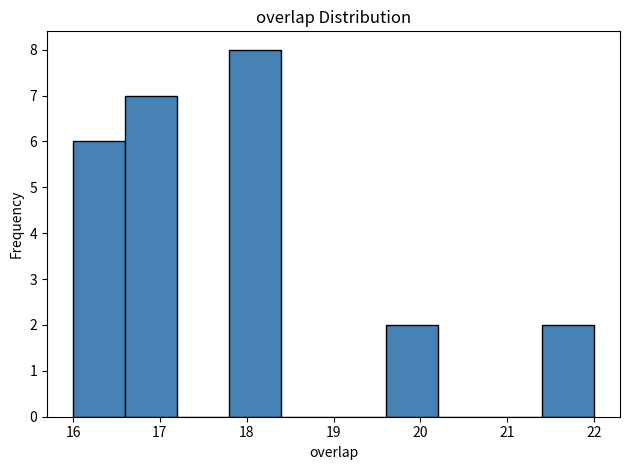

Over which range of the x-axis is the bar tallest?

17.8 to 18.4